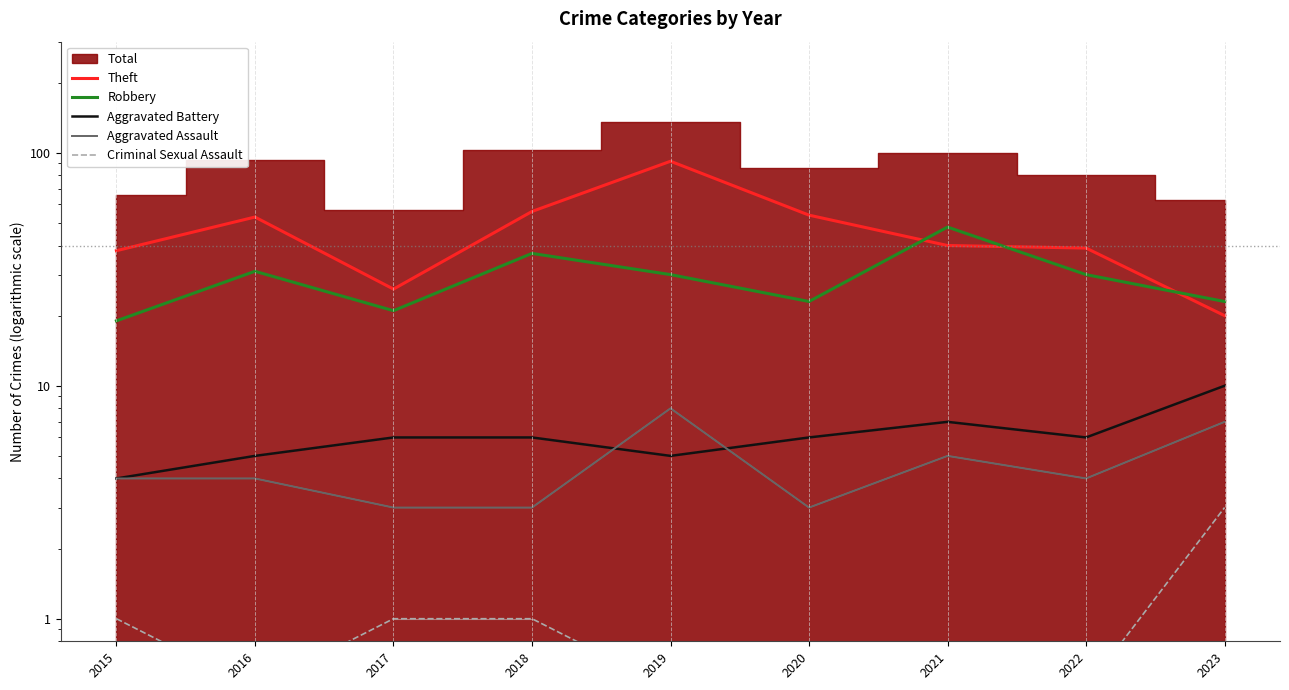

What is the average value of the Aggravated Assault series?

4.6